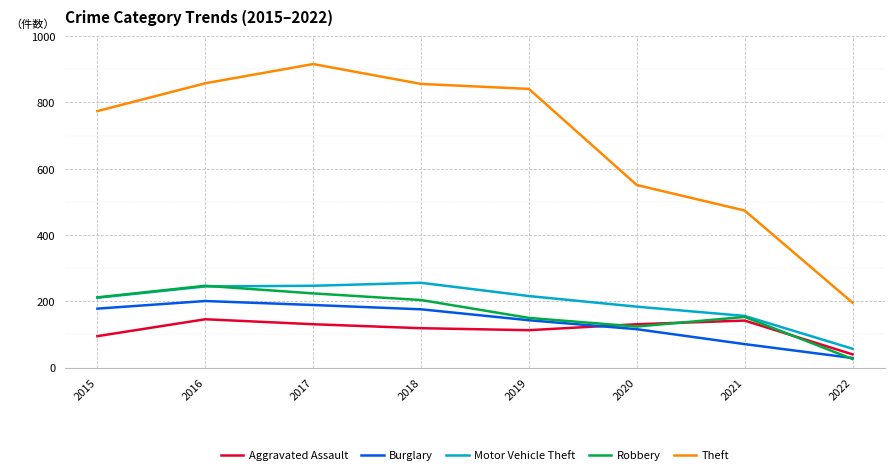

True or false: Robbery has a value of 224 at 2017.

True